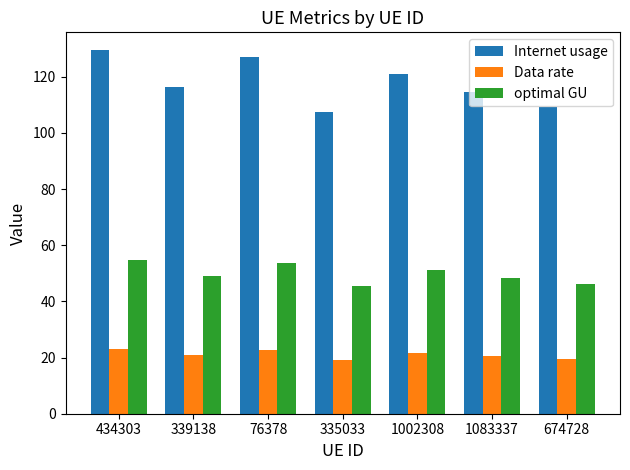

What is the value of the Data rate bar at the 3rd from the left?

22.7